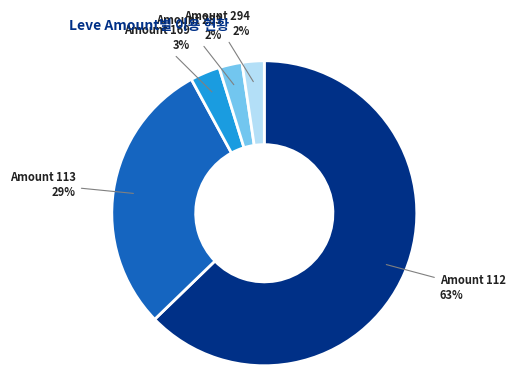

To the nearest percent, what is the average slice percentage?

20%